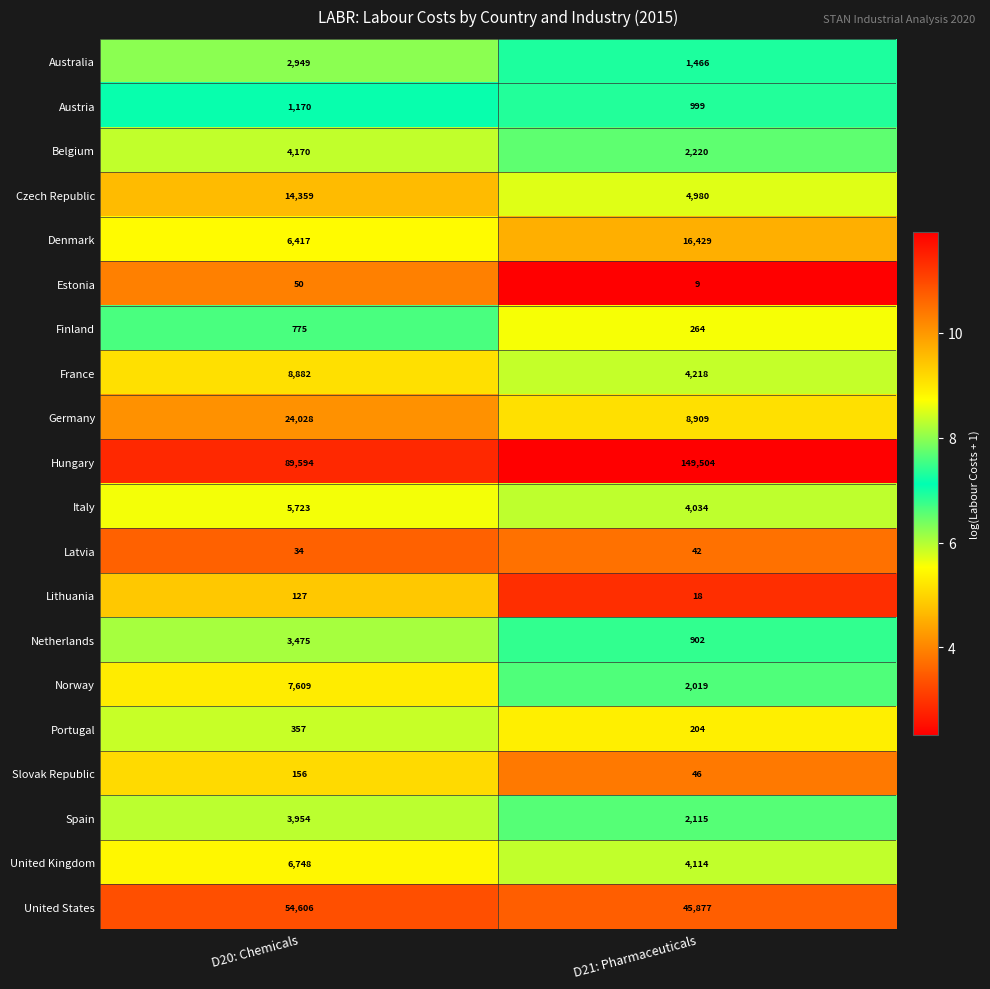

What value does the Portugal series have at D20: Chemicals?

357